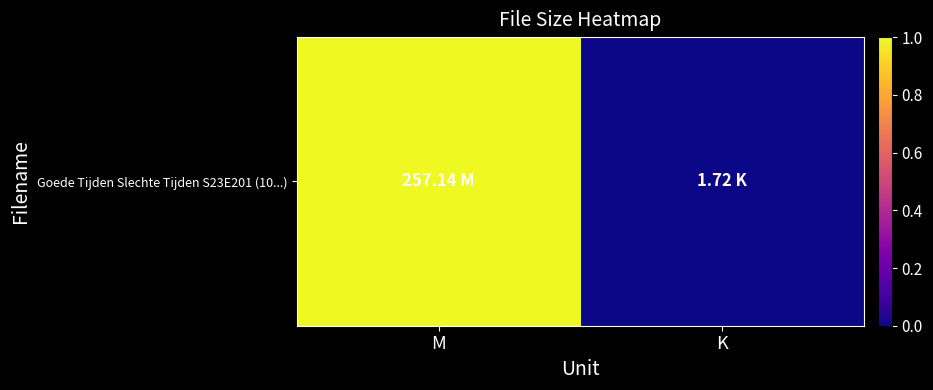

The chart shows a value of -1 at K. True or false?

False